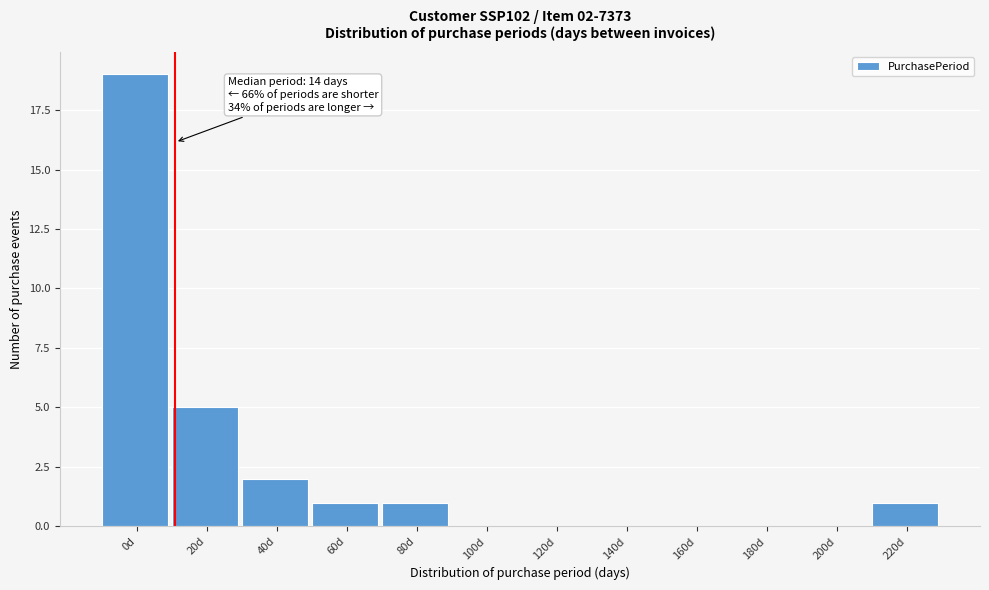

Reading left to right, transcribe all the data shown in this chart.

0d=19	20d=5	40d=2	60d=1	80d=1	100d=0	120d=0	140d=0	160d=0	180d=0	200d=0	220d=1